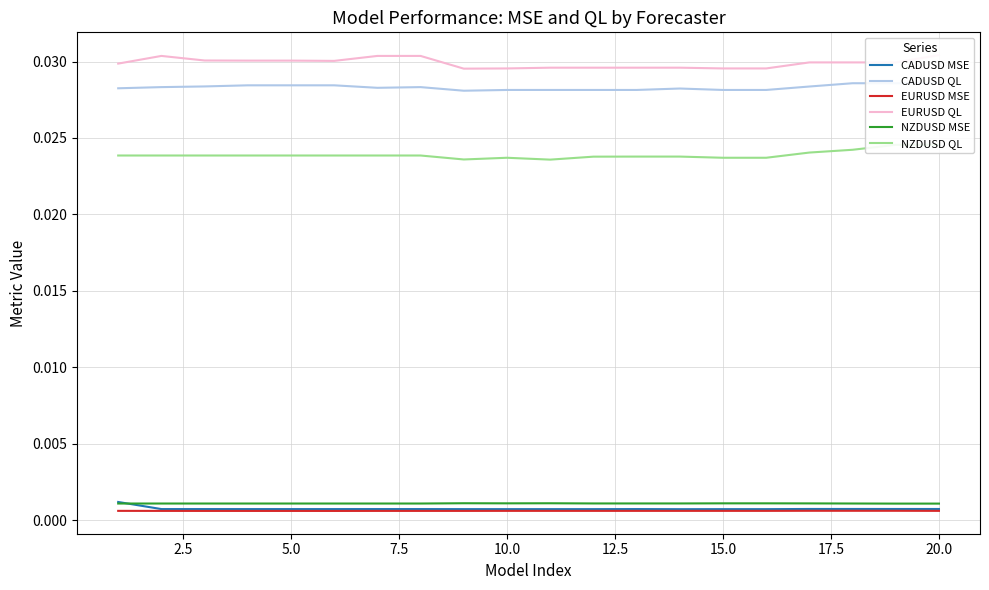

What are all the series names shown in the legend?

CADUSD MSE, CADUSD QL, EURUSD MSE, EURUSD QL, NZDUSD MSE, NZDUSD QL